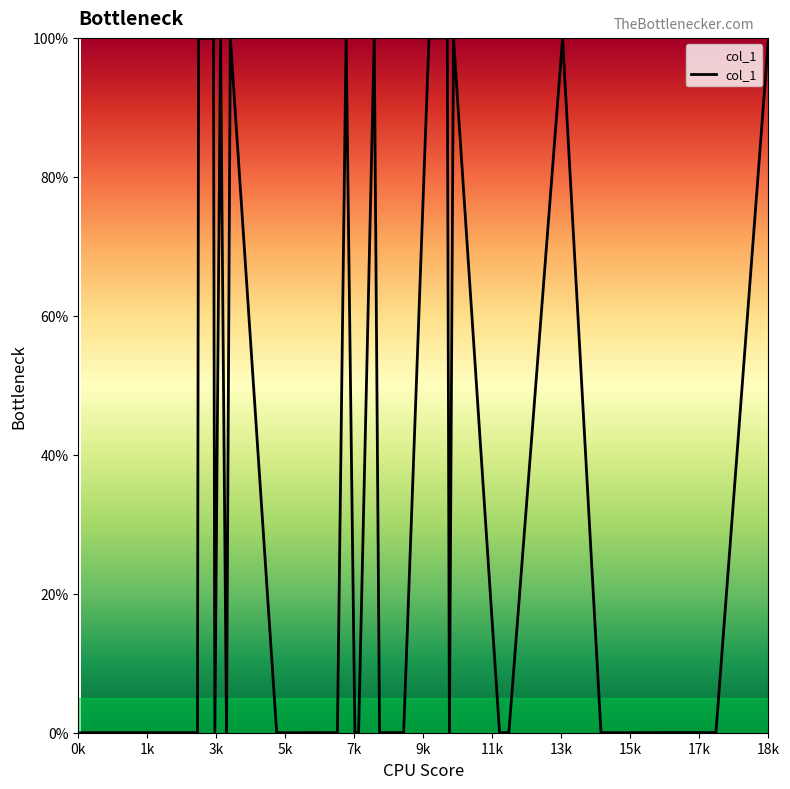

What is the greatest value displayed?

100.0